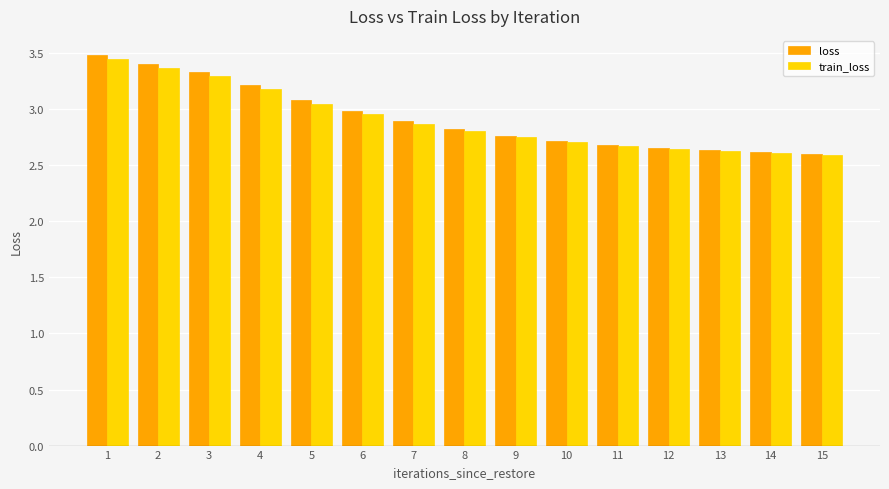

At which label is loss closest to 3?

6